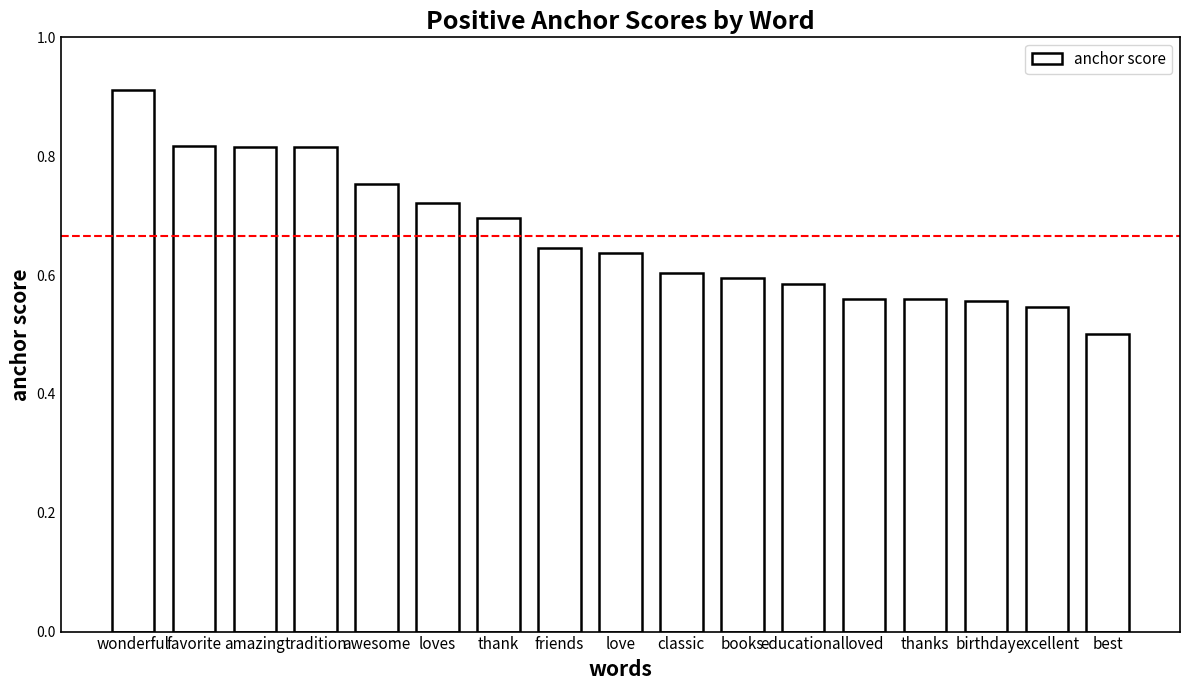

Which category has the highest value across all series?

wonderful